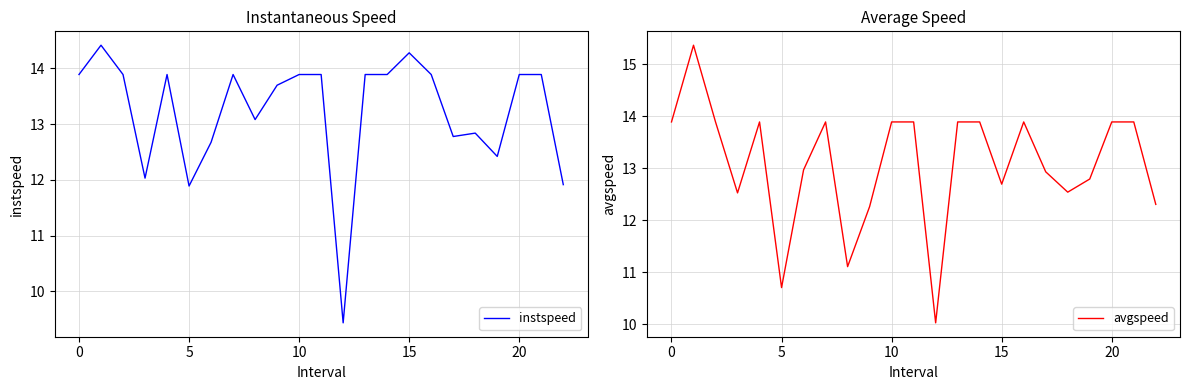

What is the lowest value of the instspeed series?

9.4